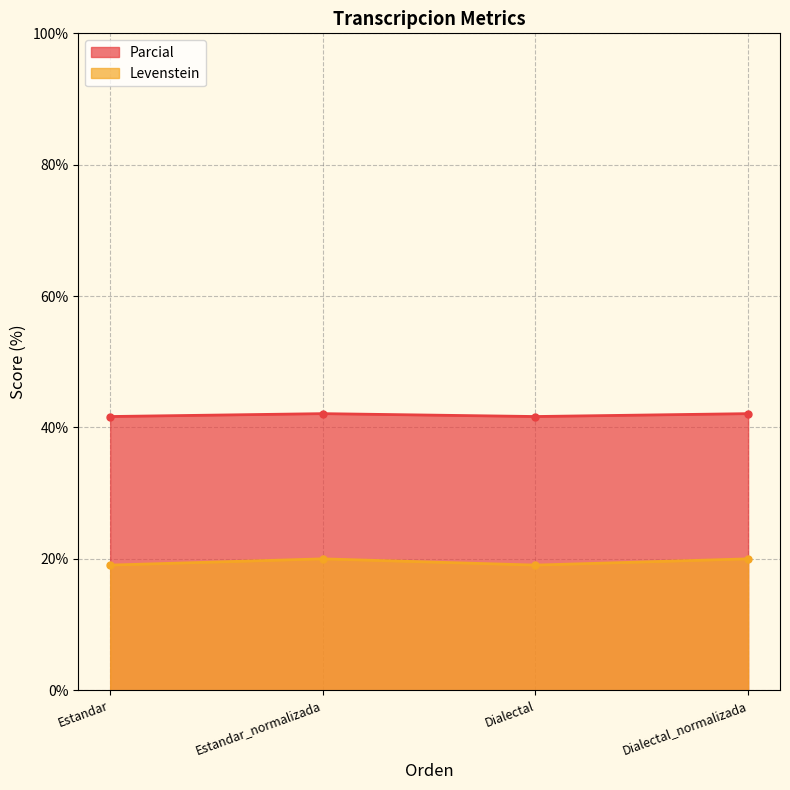

What is the difference between the maximum and second lowest values in the Levenstein series?

1.0